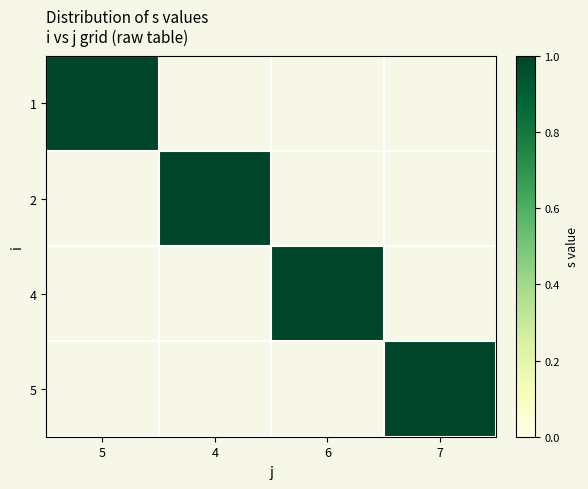

What is the total value across all series at 7?

1